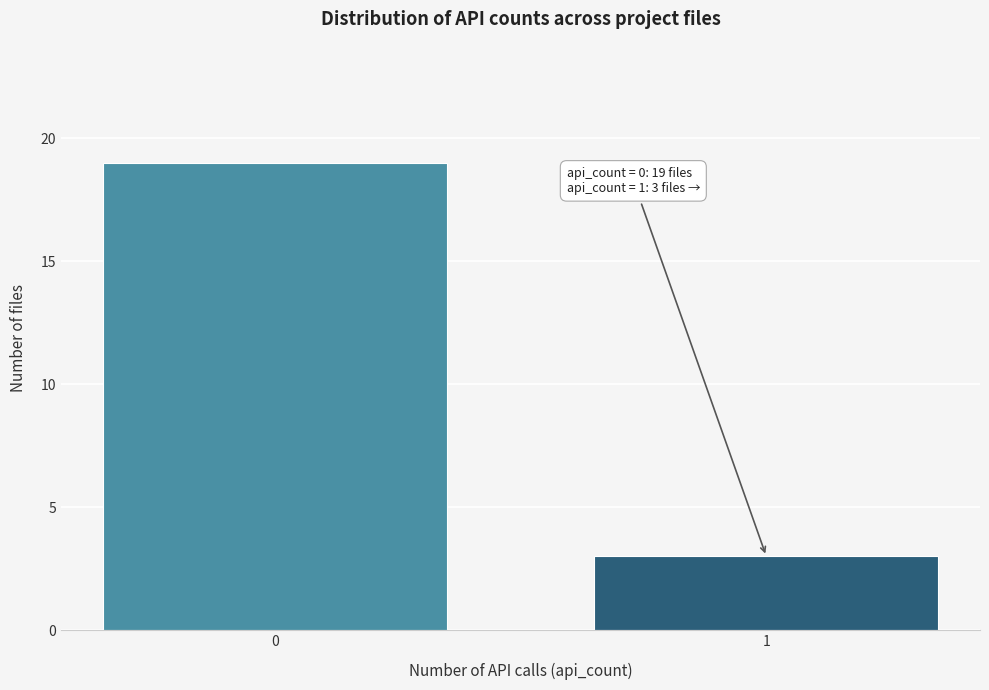

Reading left to right, extract all data points from this chart.

0=19	1=3